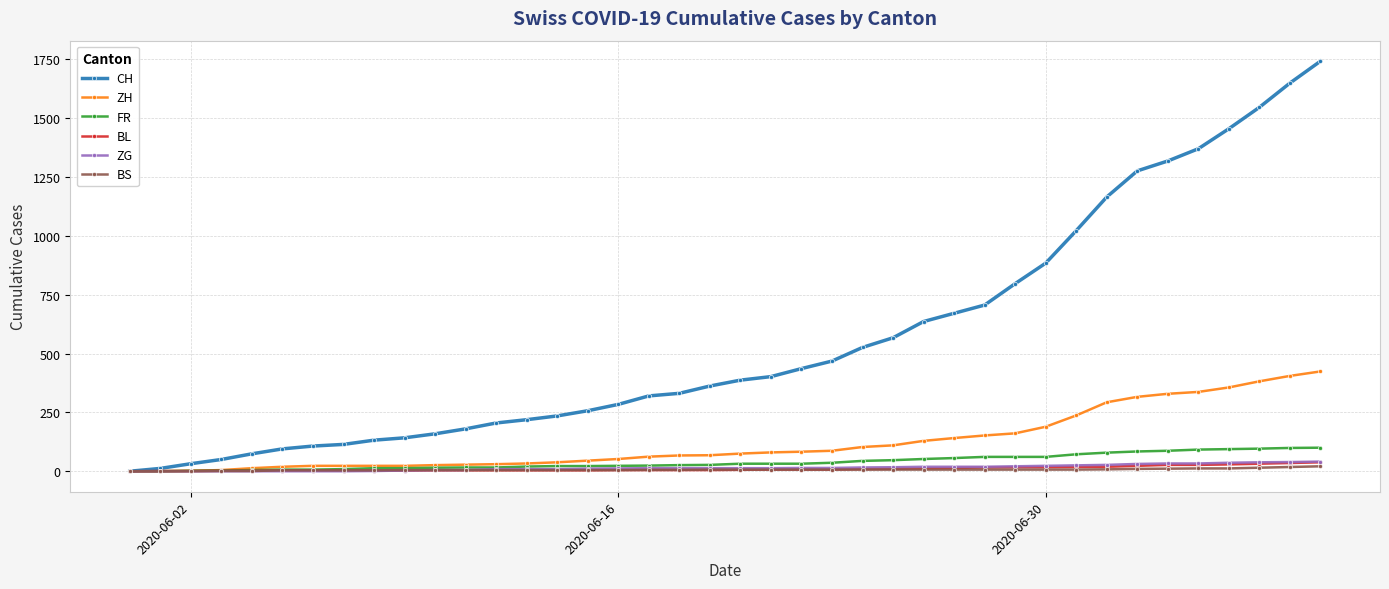

Which series has the largest range (max minus min)?

CH